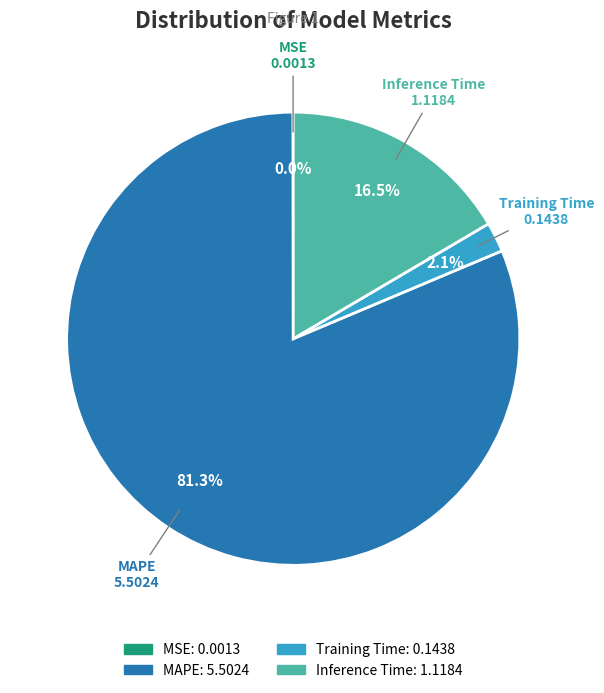

Which slice is the largest?

MAPE